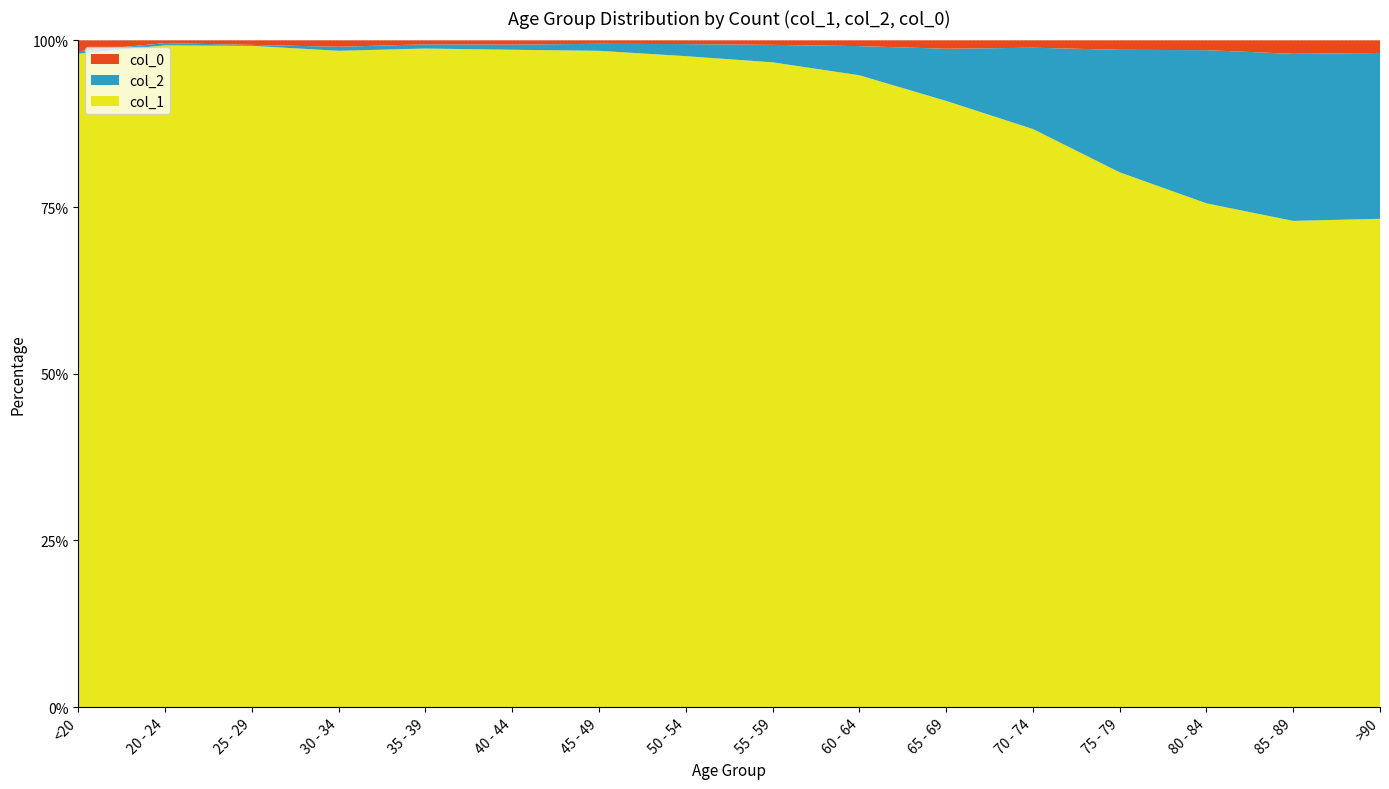

Reading left to right, transcribe all the data shown in this chart.

col_0: <20=77	20 - 24=5	25 - 29=14	30 - 34=27	35 - 39=17	40 - 44=20	45 - 49=23	50 - 54=39	55 - 59=59	60 - 64=84	65 - 69=137	70 - 74=153	75 - 79=220	80 - 84=209	85 - 89=206	>90=93
col_1: <20=4641	20 - 24=1191	25 - 29=2038	30 - 34=2765	35 - 39=2814	40 - 44=3078	45 - 49=4396	50 - 54=6803	55 - 59=8400	60 - 64=9236	65 - 69=9883	70 - 74=12018	75 - 79=12434	80 - 84=10764	85 - 89=7417	>90=3604
col_2: <20=18	20 - 24=4	25 - 29=3	30 - 34=17	35 - 39=18	40 - 44=24	45 - 49=47	50 - 54=126	55 - 59=227	60 - 64=426	65 - 69=850	70 - 74=1690	75 - 79=2848	80 - 84=3273	85 - 89=2548	>90=1224